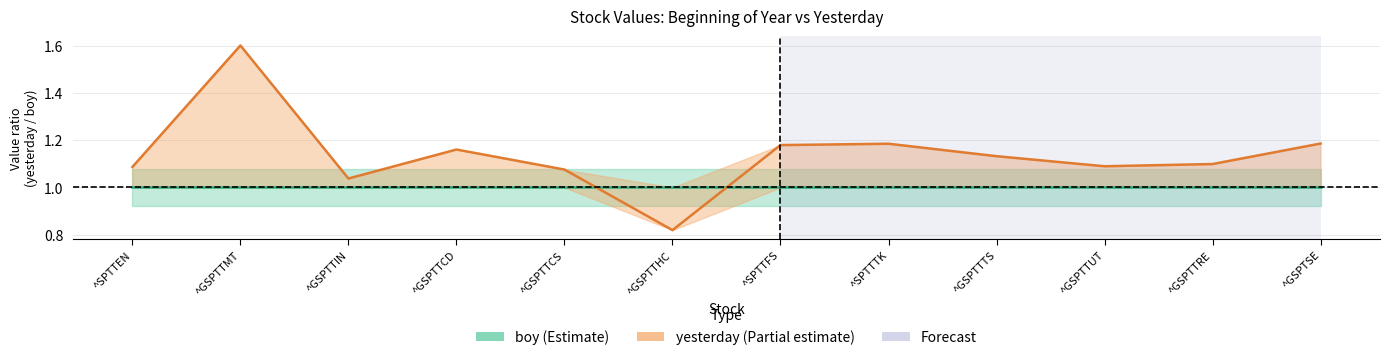

Which series has the largest range (max minus min)?

yesterday